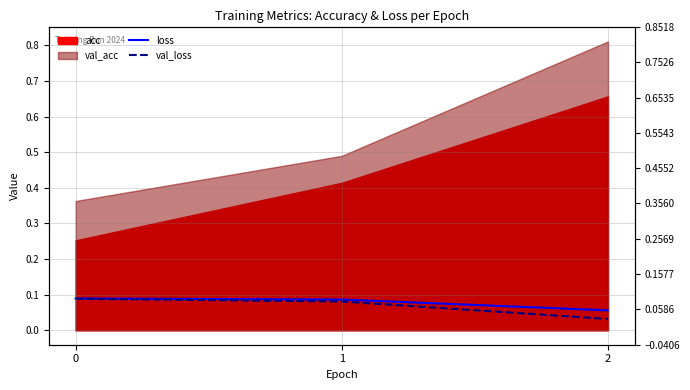

What is the value of the val_loss point at the 1st from the left?

0.1